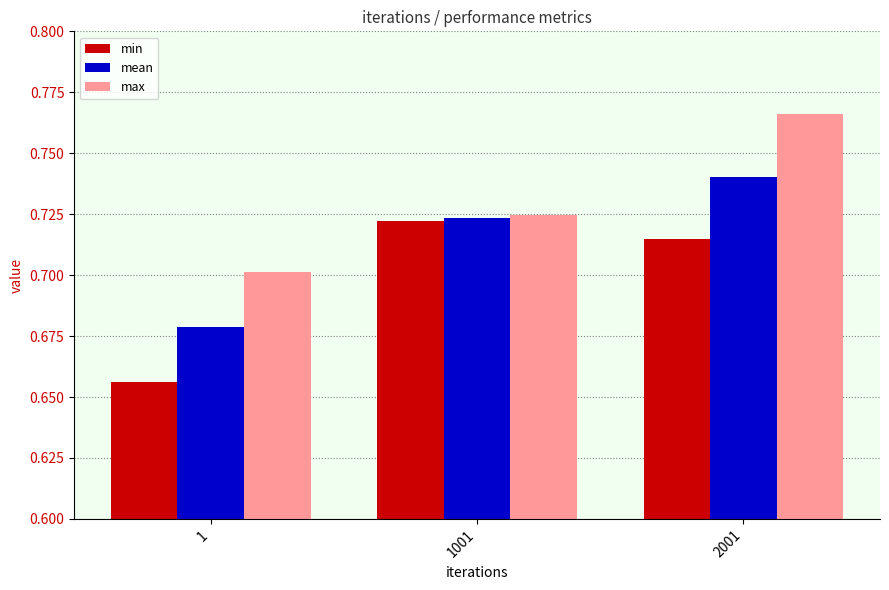

Which label corresponds to the smallest value in the chart?

1